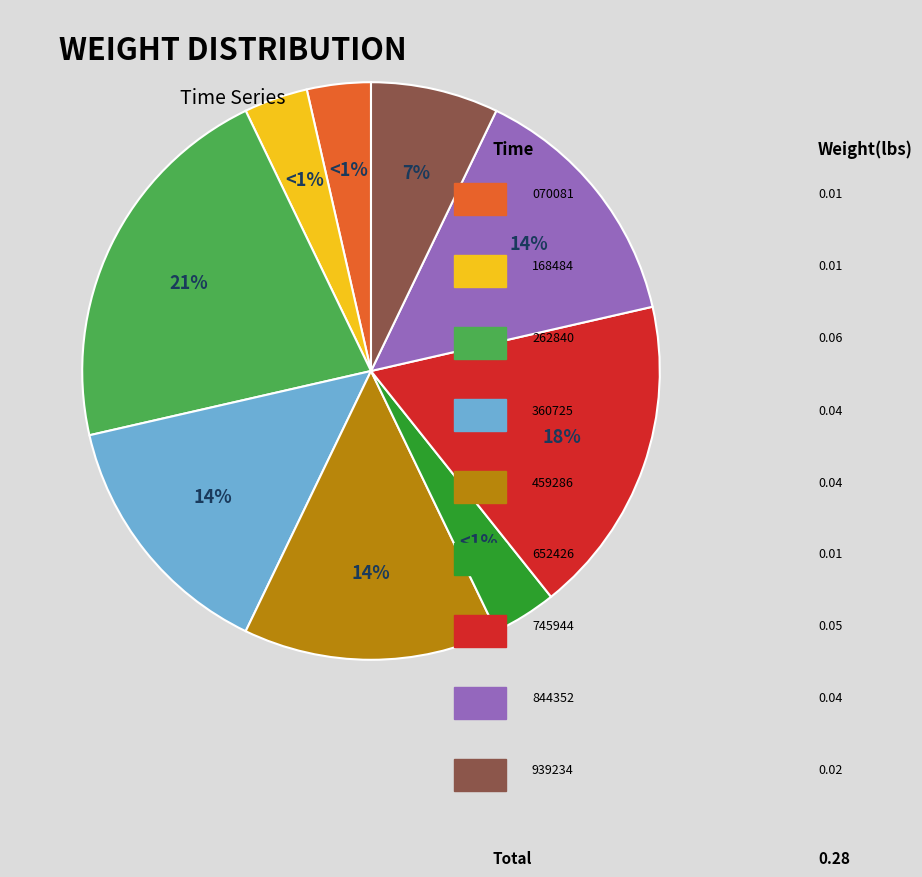

Is it true that 23:45:34.262840 is 21% of the pie?

True